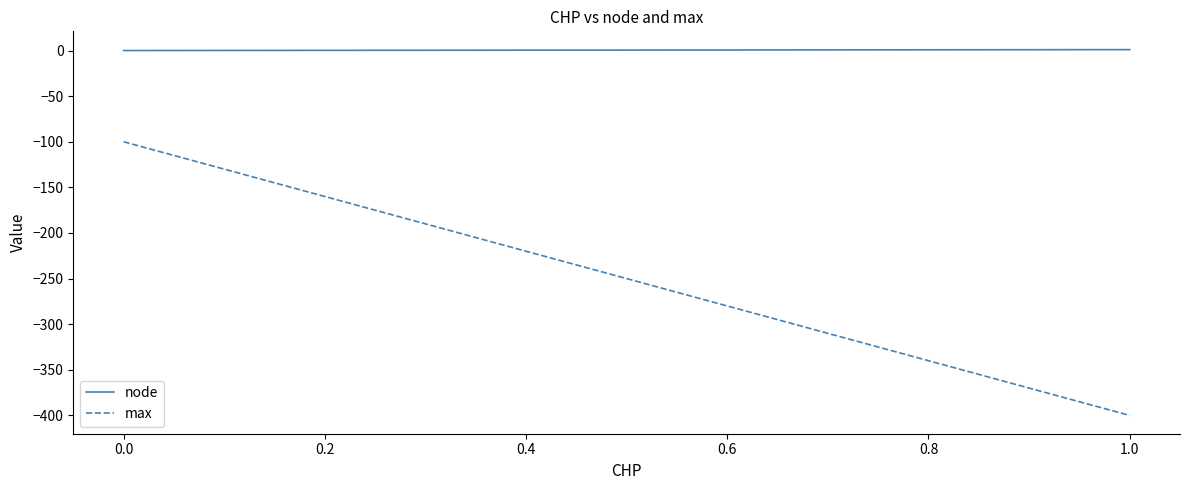

How many lines are shown in the chart?

2